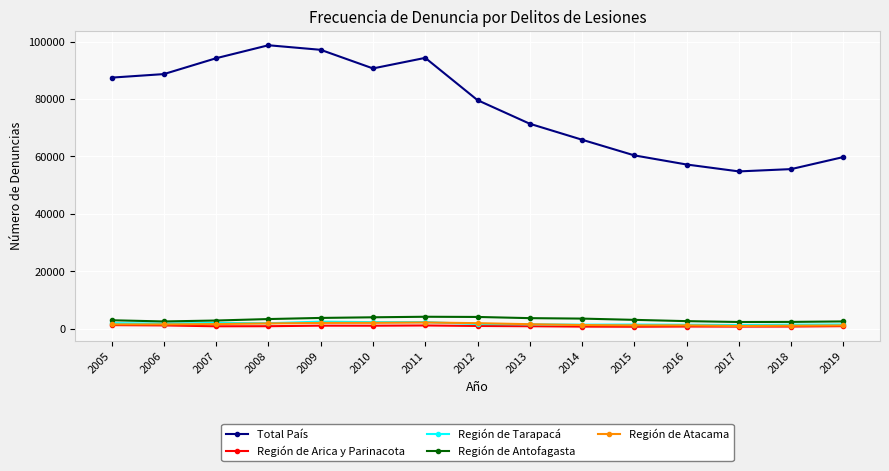

How many lines are shown in the chart?

5